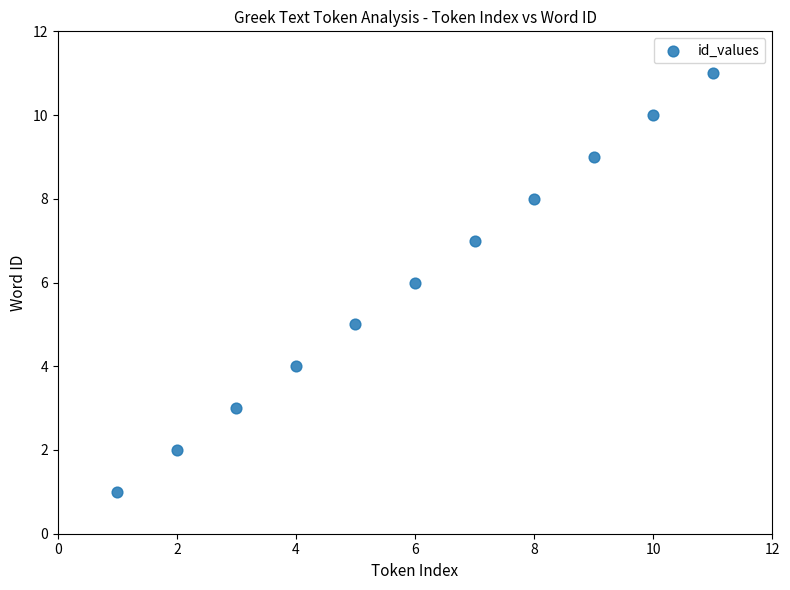

What is the average Y value?

6